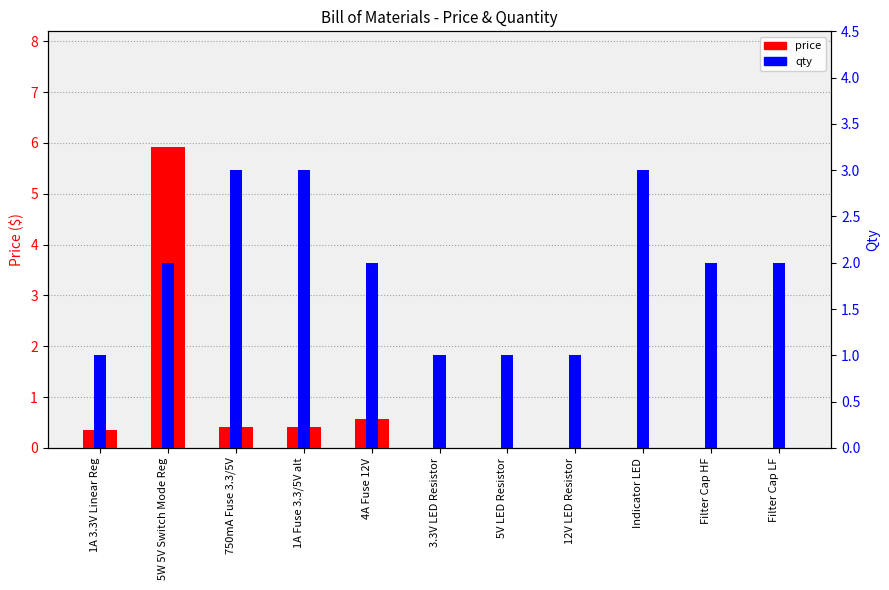

Rank the series by their average value, from highest to lowest.

qty, price